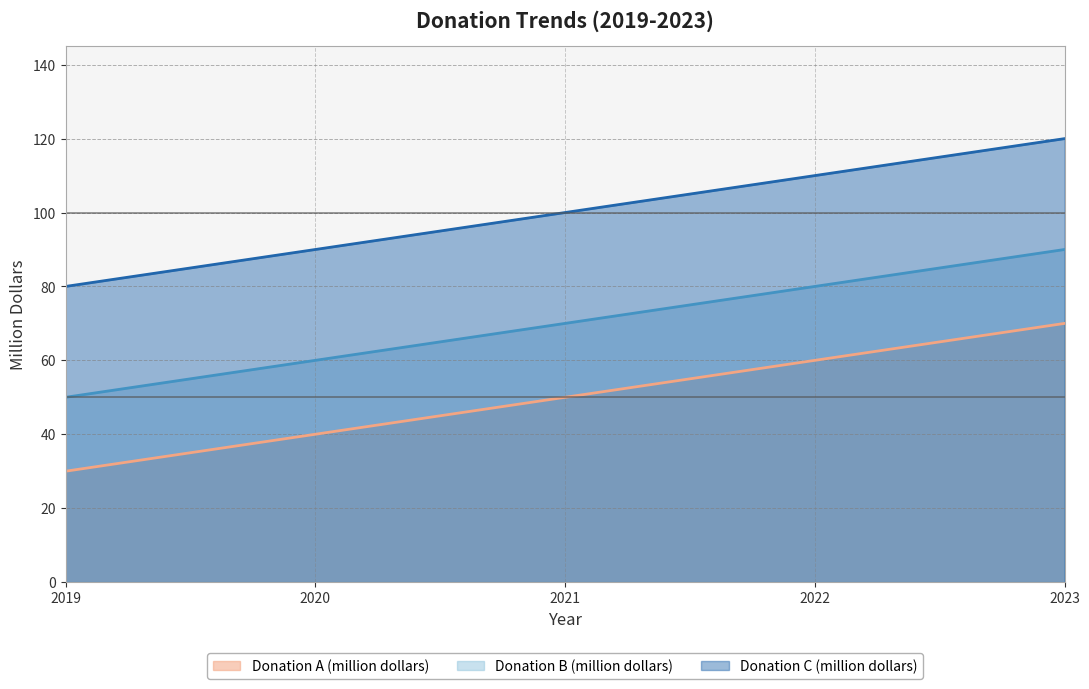

How many data points in Donation B (million dollars) are less than 70?

2